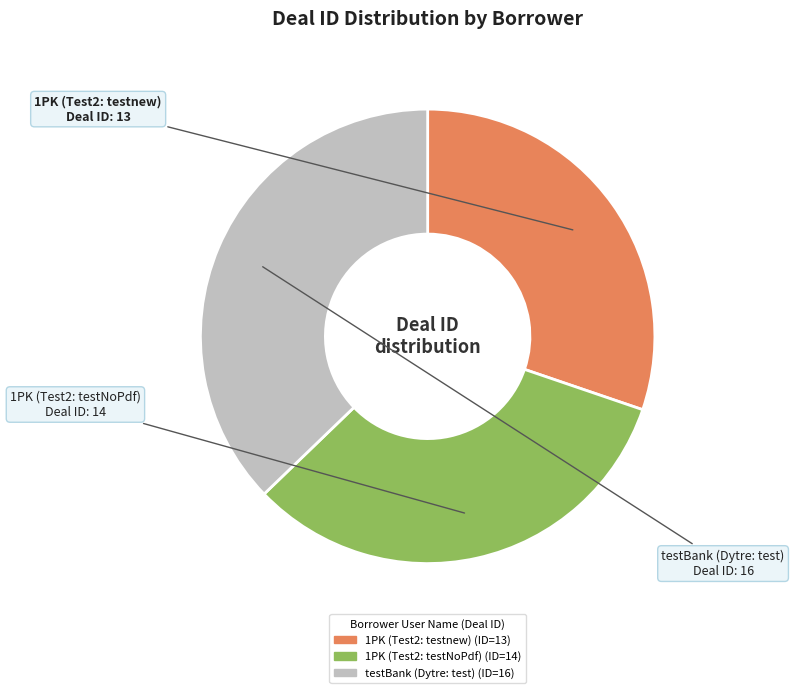

Combined, do 1PK (Test2: testNoPdf) and testBank (Dytre: test) account for over 50%?

Yes